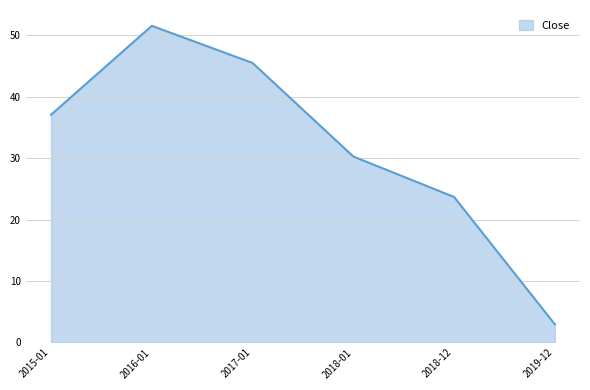

At which category does the data reach its first local peak?

2016-01